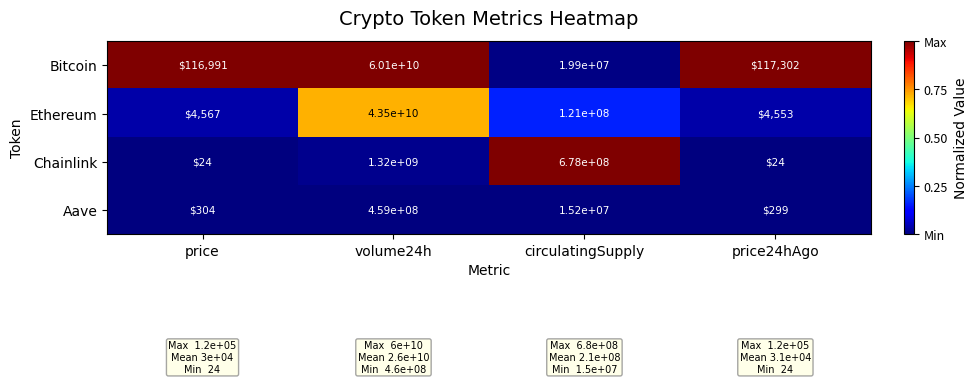

Where is Chainlink nearest to the value 660000012?

circulatingSupply